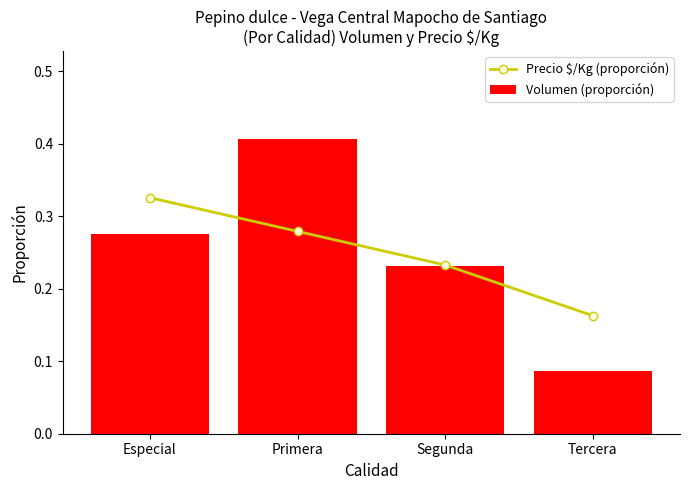

What are all the series names shown in the legend?

Precio $/Kg (proporción), Volumen (proporción)